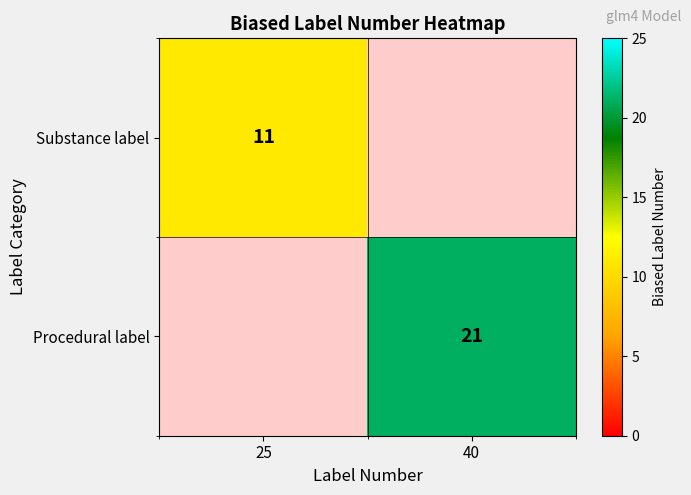

Is it true that Procedural label equals 21 at 40?

True